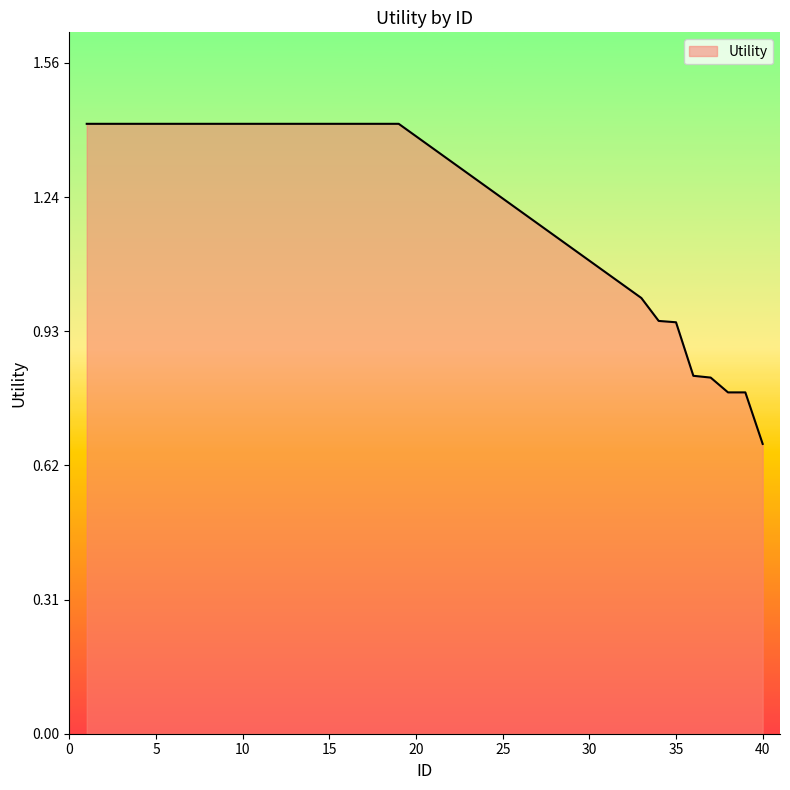

How many lines are shown in the chart?

1